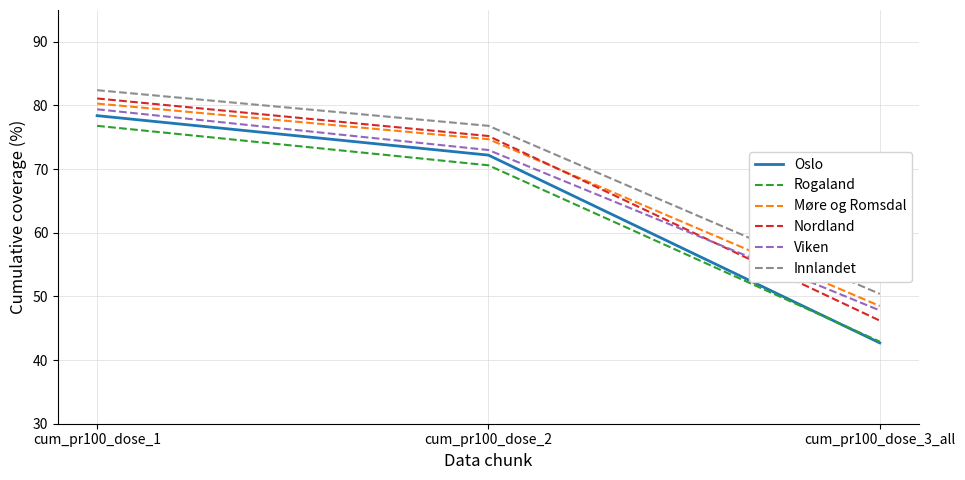

Reading left to right, transcribe all the data shown in this chart.

Oslo: cum_pr100_dose_1=78.4	cum_pr100_dose_2=72.2	cum_pr100_dose_3_all=42.7
Rogaland: cum_pr100_dose_1=76.8	cum_pr100_dose_2=70.6	cum_pr100_dose_3_all=42.9
Møre og Romsdal: cum_pr100_dose_1=80.3	cum_pr100_dose_2=74.7	cum_pr100_dose_3_all=48.5
Nordland: cum_pr100_dose_1=81.1	cum_pr100_dose_2=75.2	cum_pr100_dose_3_all=46.2
Viken: cum_pr100_dose_1=79.4	cum_pr100_dose_2=73.0	cum_pr100_dose_3_all=47.8
Innlandet: cum_pr100_dose_1=82.4	cum_pr100_dose_2=76.8	cum_pr100_dose_3_all=50.4